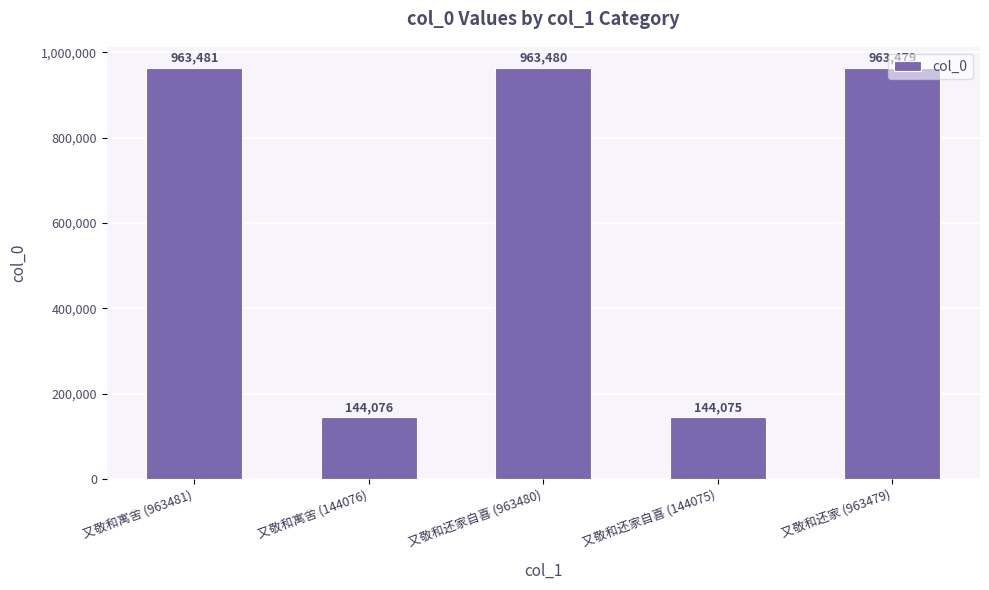

What is the value of the 2nd bar from the left?

144076